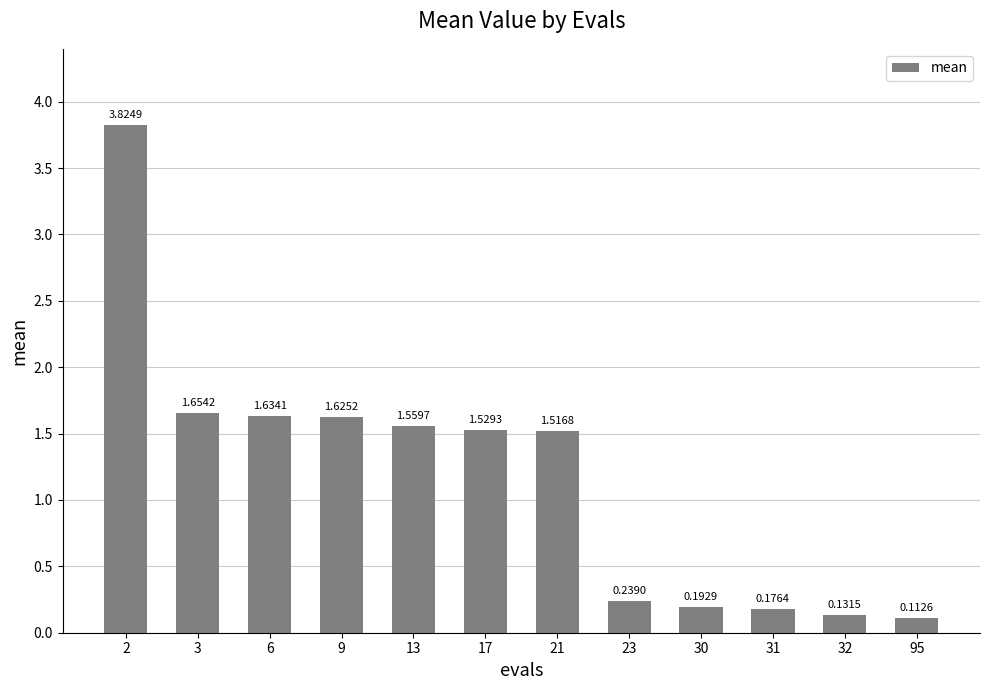

List the labels in order of value, smallest first.

95, 32, 31, 30, 23, 21, 17, 13, 9, 6, 3, 2